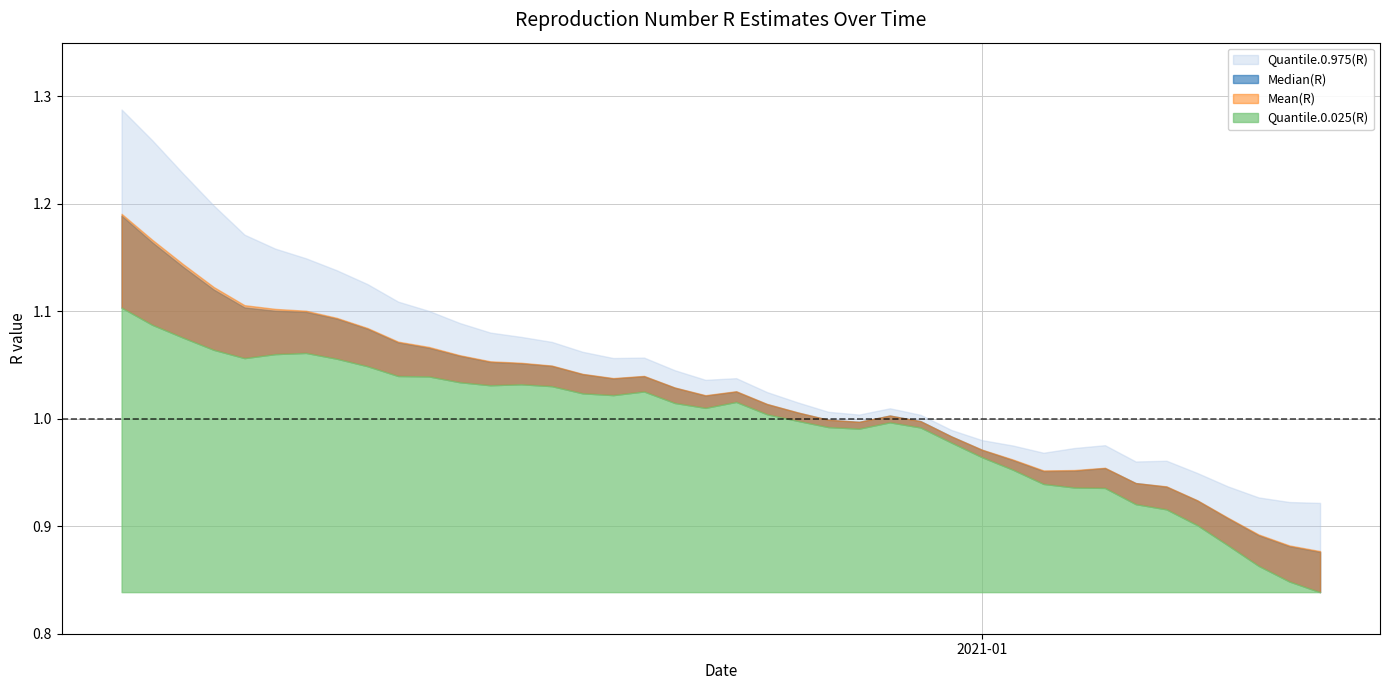

Reading left to right, transcribe all the data shown in this chart.

Quantile.0.025(R): 1.1	1.1	1.1	1.1	1.1	1.1	1.1	1.1	1.0	1.0	1.0	1.0	1.0	1.0	1.0	1.0	1.0	1.0	1.0	1.0	1.0	1.0	1.0	1.0	1.0	1.0	1.0	1.0	1.0	1.0	0.9	0.9	0.9	0.9	0.9	0.9	0.9	0.9	0.8	0.8
Median(R): 1.2	1.2	1.1	1.1	1.1	1.1	1.1	1.1	1.1	1.1	1.1	1.1	1.1	1.1	1.0	1.0	1.0	1.0	1.0	1.0	1.0	1.0	1.0	1.0	1.0	1.0	1.0	1.0	1.0	1.0	1.0	1.0	1.0	0.9	0.9	0.9	0.9	0.9	0.9	0.9
Mean(R): 1.2	1.2	1.1	1.1	1.1	1.1	1.1	1.1	1.1	1.1	1.1	1.1	1.1	1.1	1.0	1.0	1.0	1.0	1.0	1.0	1.0	1.0	1.0	1.0	1.0	1.0	1.0	1.0	1.0	1.0	1.0	1.0	1.0	0.9	0.9	0.9	0.9	0.9	0.9	0.9
Quantile.0.975(R): 1.3	1.3	1.2	1.2	1.2	1.2	1.1	1.1	1.1	1.1	1.1	1.1	1.1	1.1	1.1	1.1	1.1	1.1	1.0	1.0	1.0	1.0	1.0	1.0	1.0	1.0	1.0	1.0	1.0	1.0	1.0	1.0	1.0	1.0	1.0	0.9	0.9	0.9	0.9	0.9